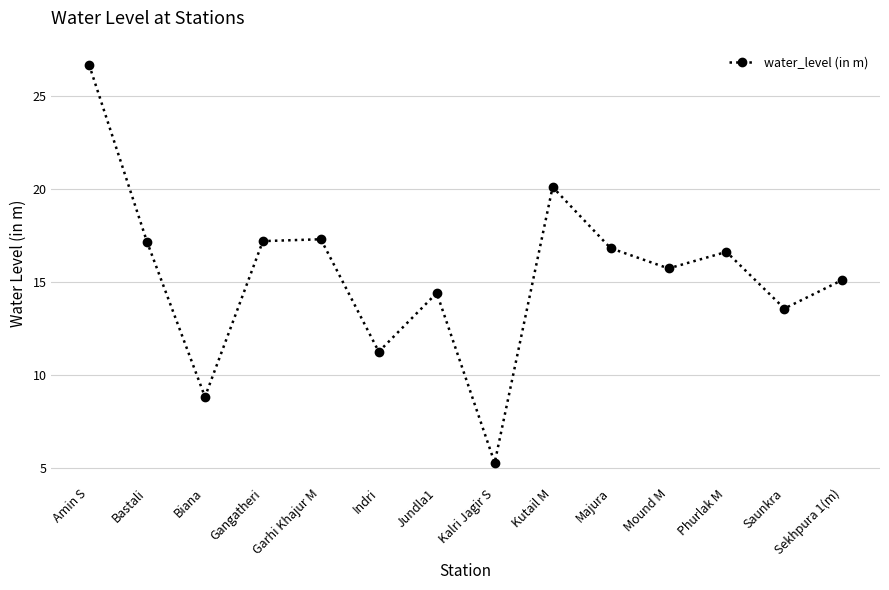

What is the change in value from Gangatheri to Kalri Jagir S?

-11.9